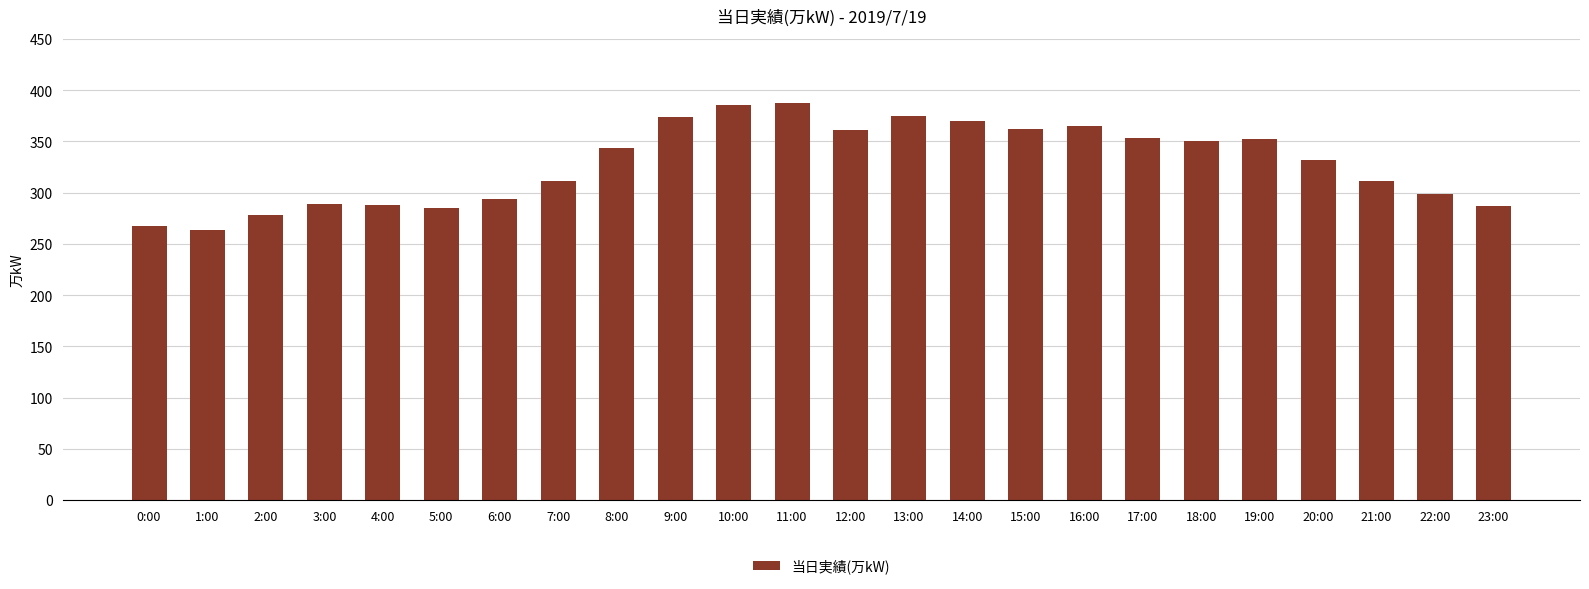

What is the smallest value displayed?

264